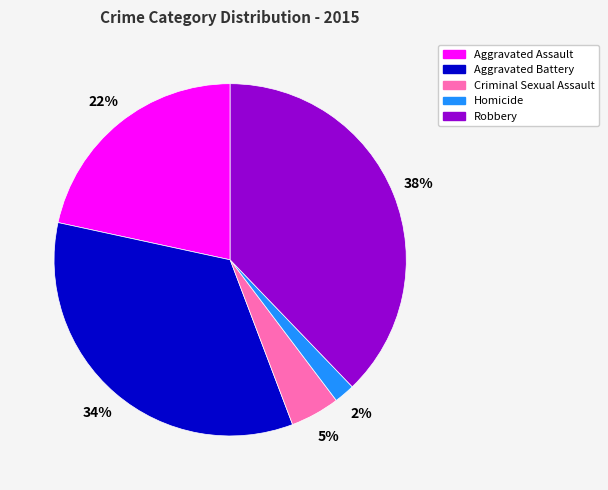

To the nearest percent, what is the difference between the largest and smallest slice percentages?

36%